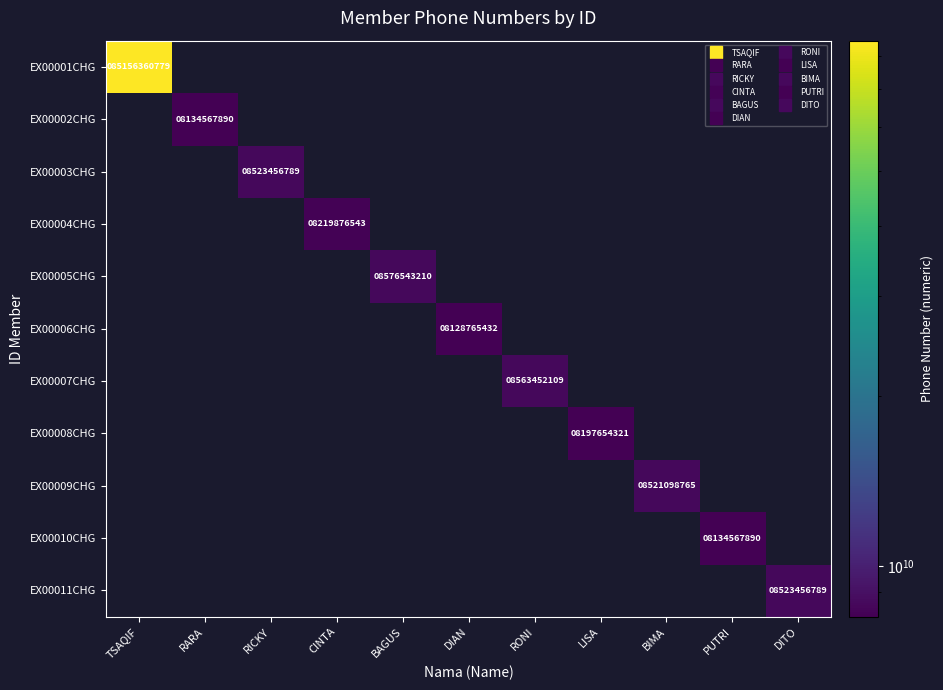

Is the value of EX00008CHG at RONI greater than the value of EX00007CHG at DITO?

No